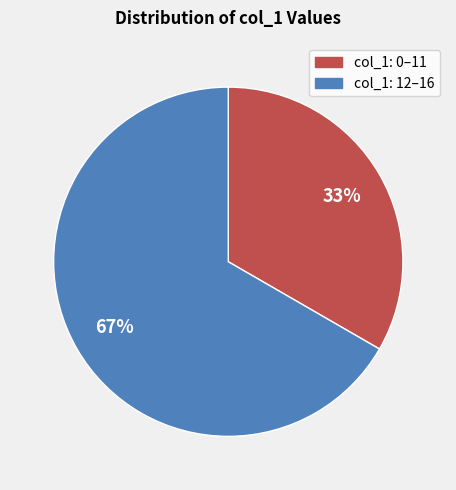

To the nearest percent, what is the average slice percentage?

50%